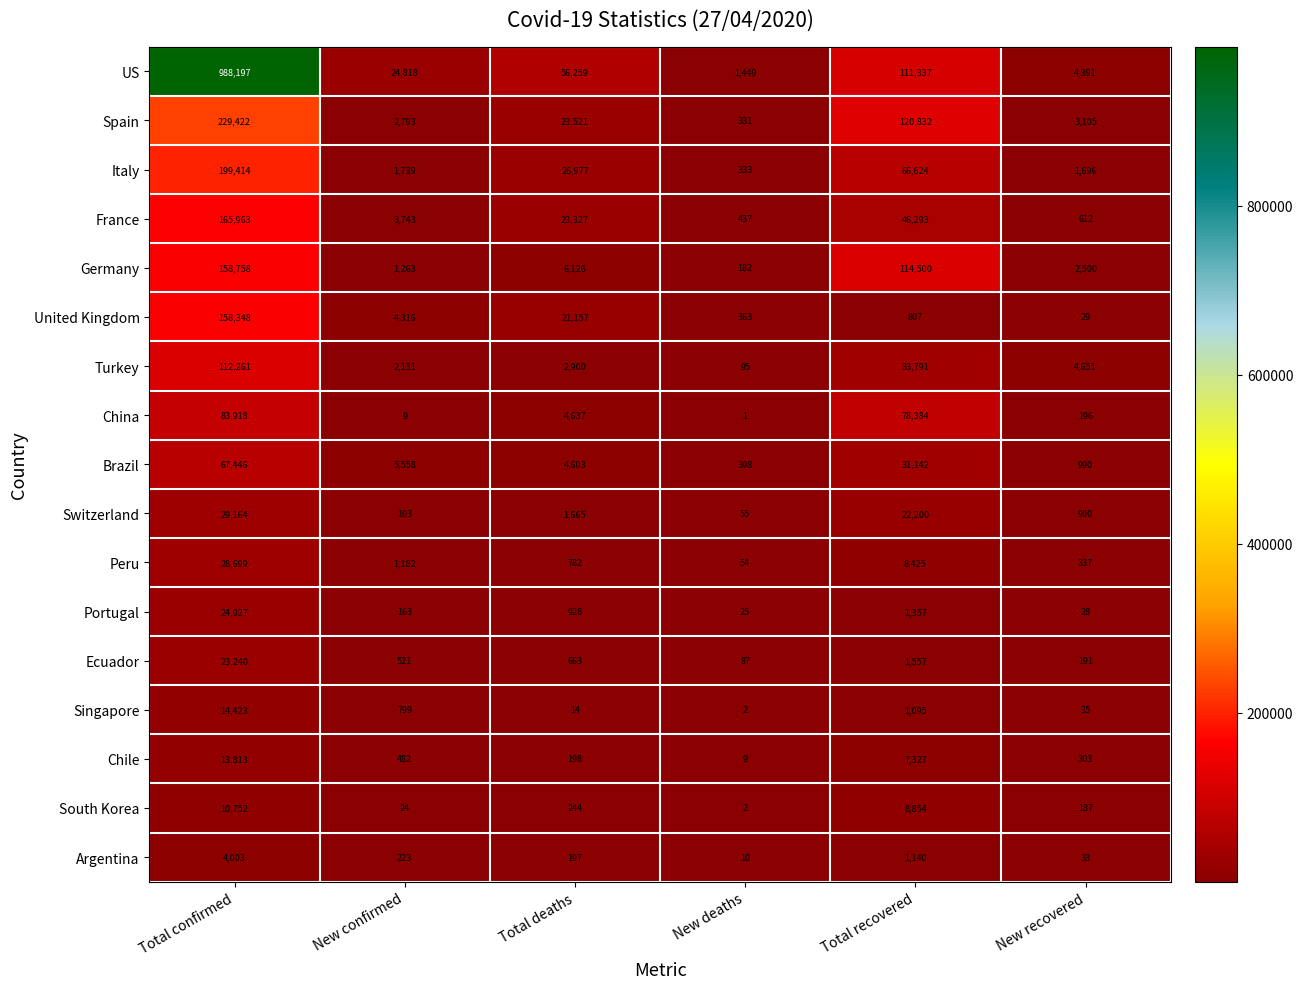

Which series has the largest total across all categories?

US